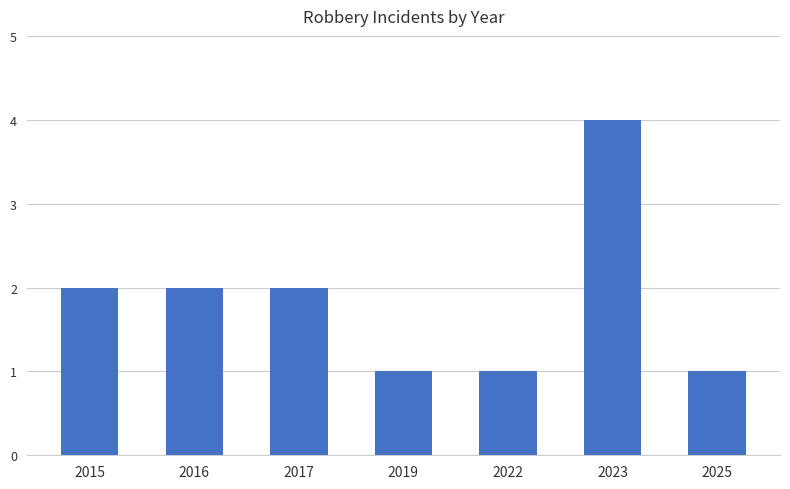

What is the sum of all values?

13